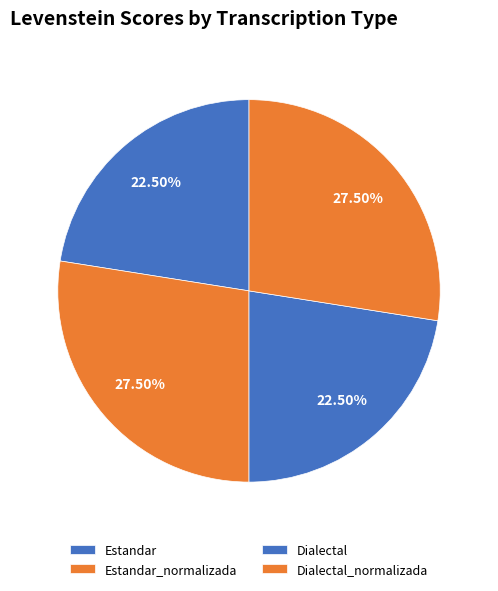

Count the number of slices in the pie.

4